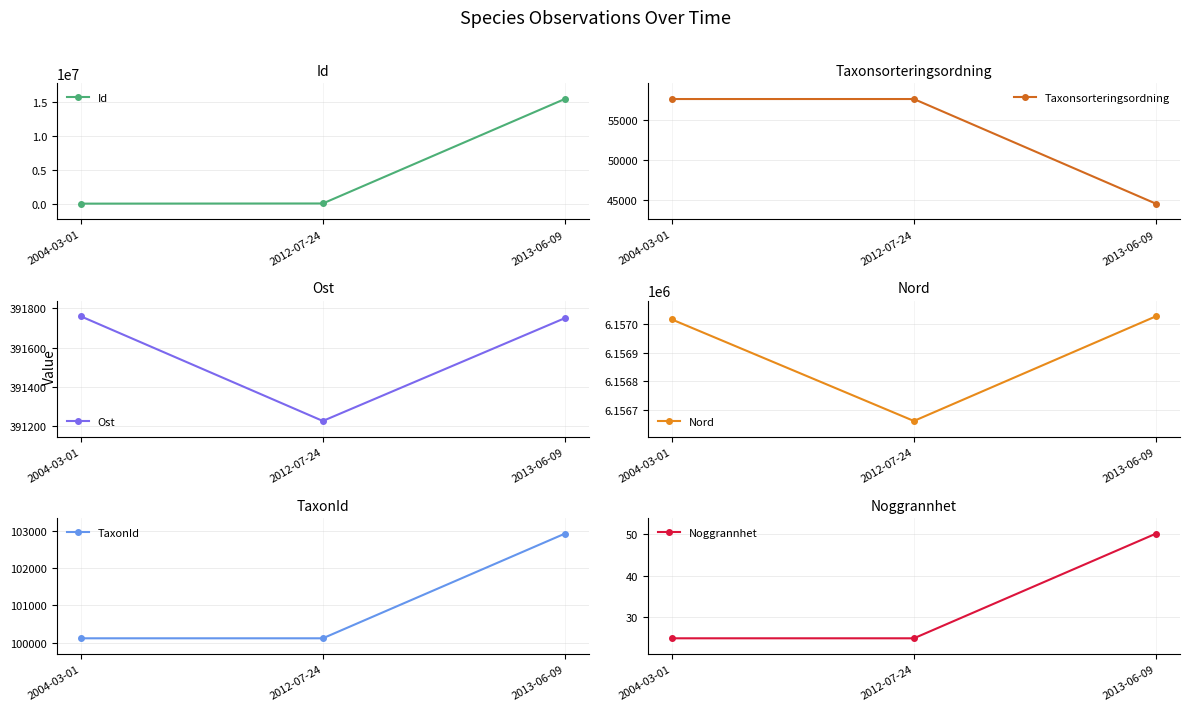

Which category has the highest value in the Taxonsorteringsordning series?

2012-07-24